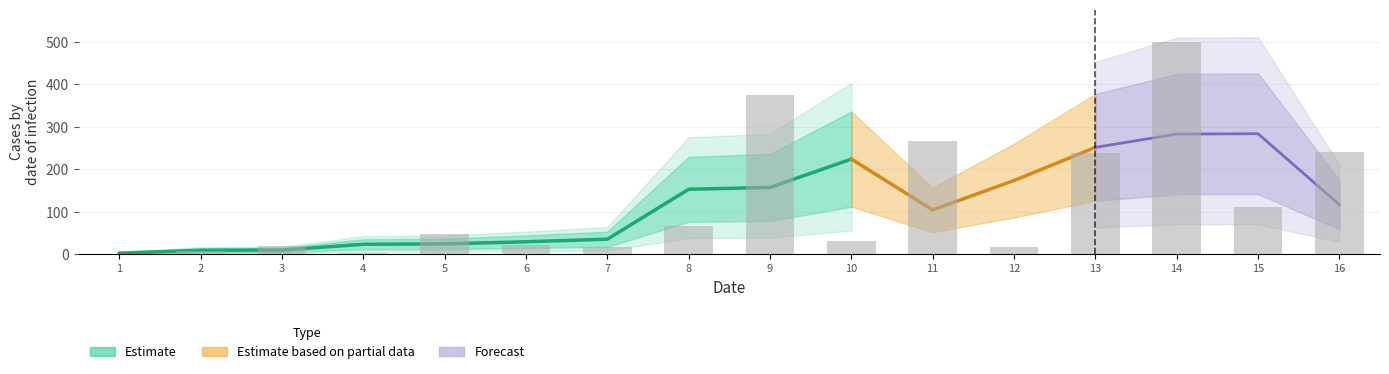

What is the sum of the values at 12 and 5?

64.5